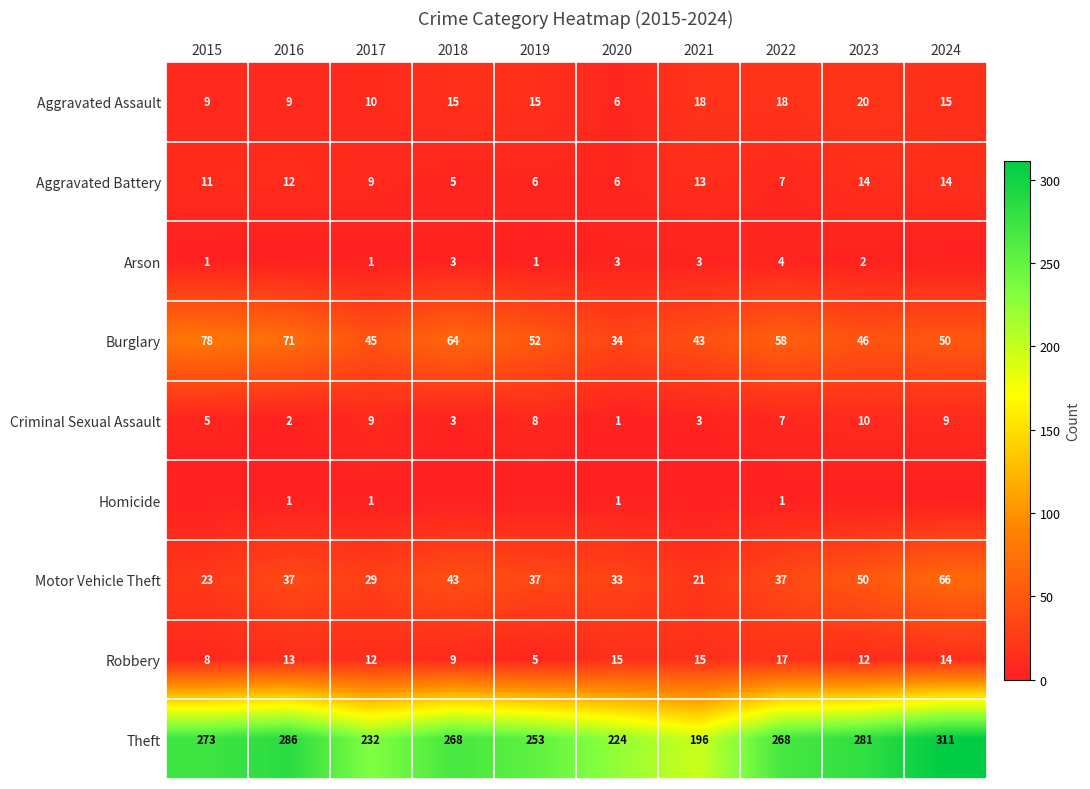

What is the approximate value of Aggravated Assault at 2022?

18